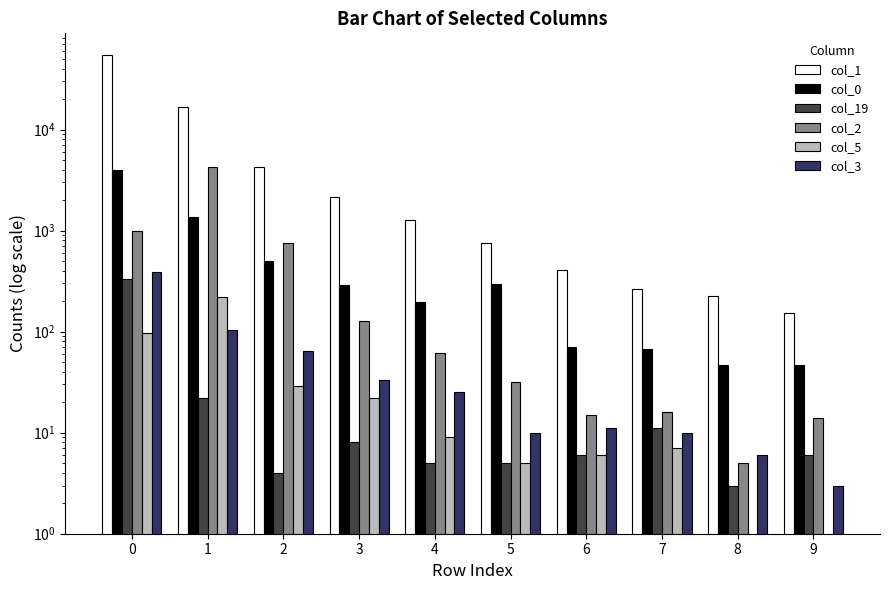

The col_2 series shows 399 at 2. True or false?

False